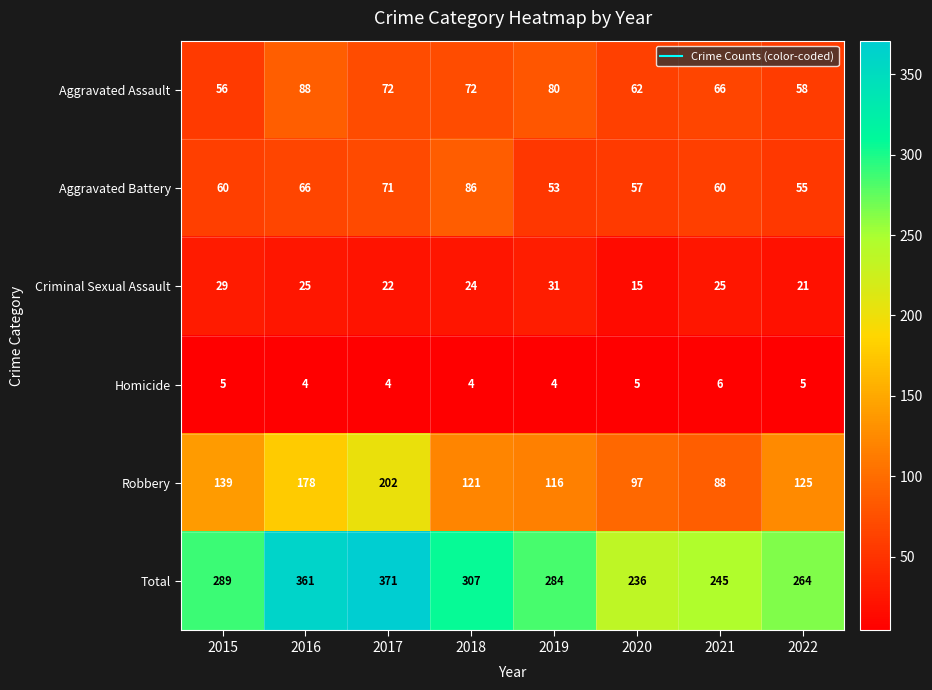

What is the average value of the Homicide series?

5